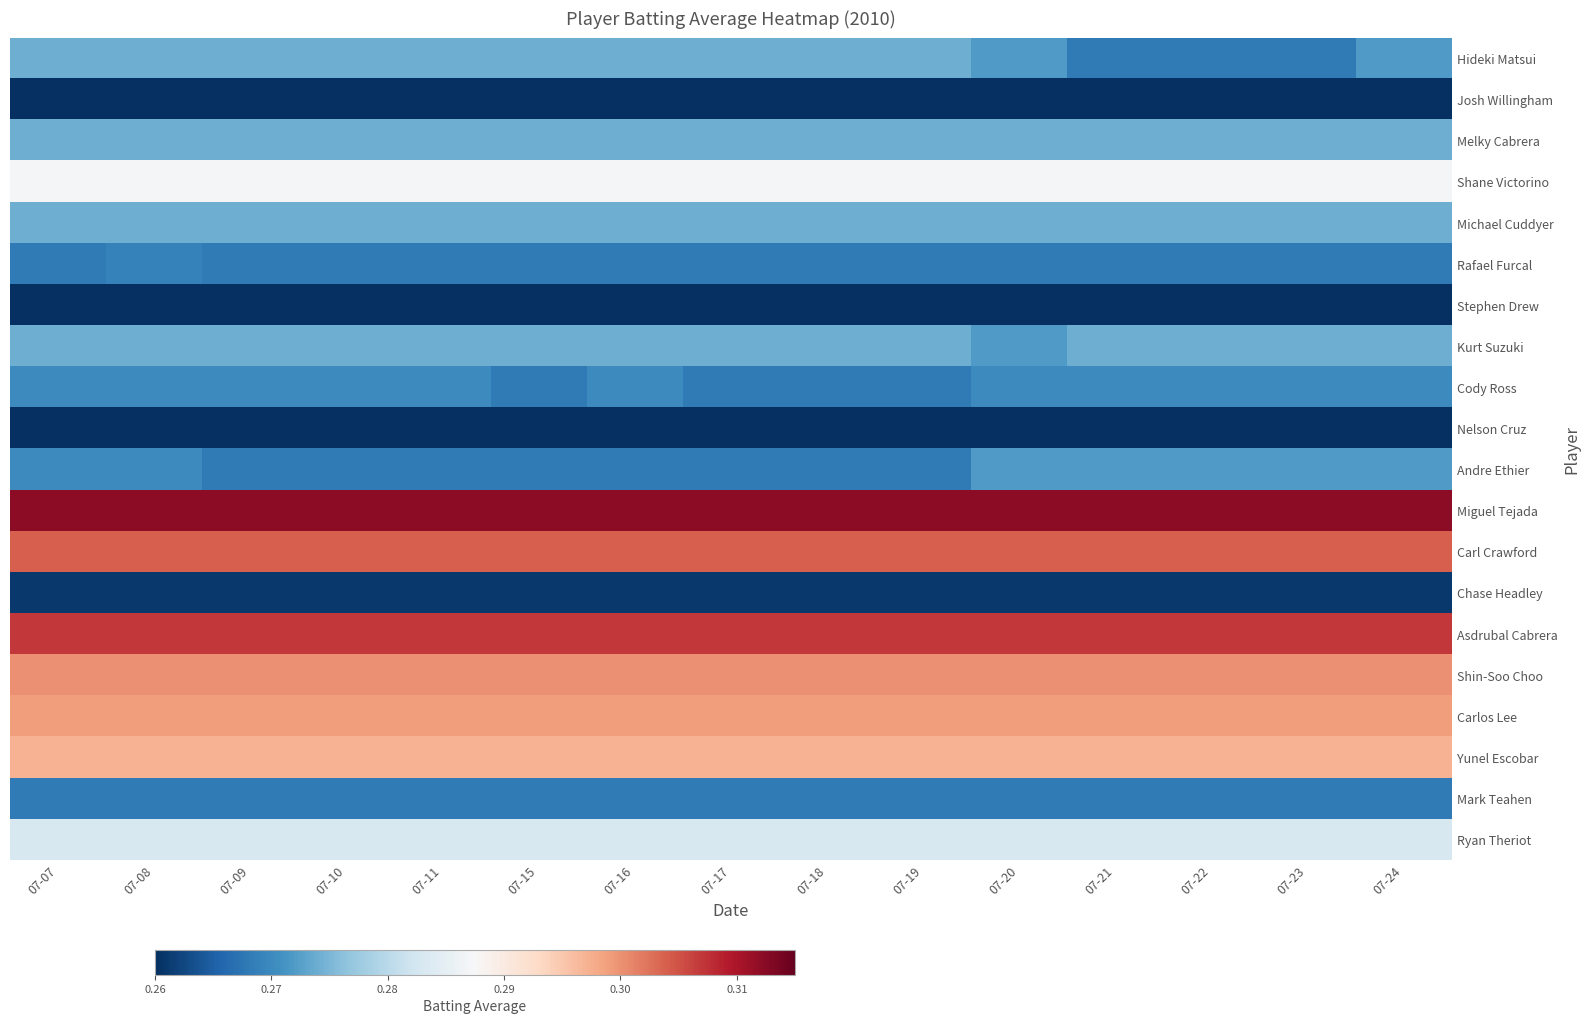

Which has a higher value, 07-22 or 07-21?

07-22